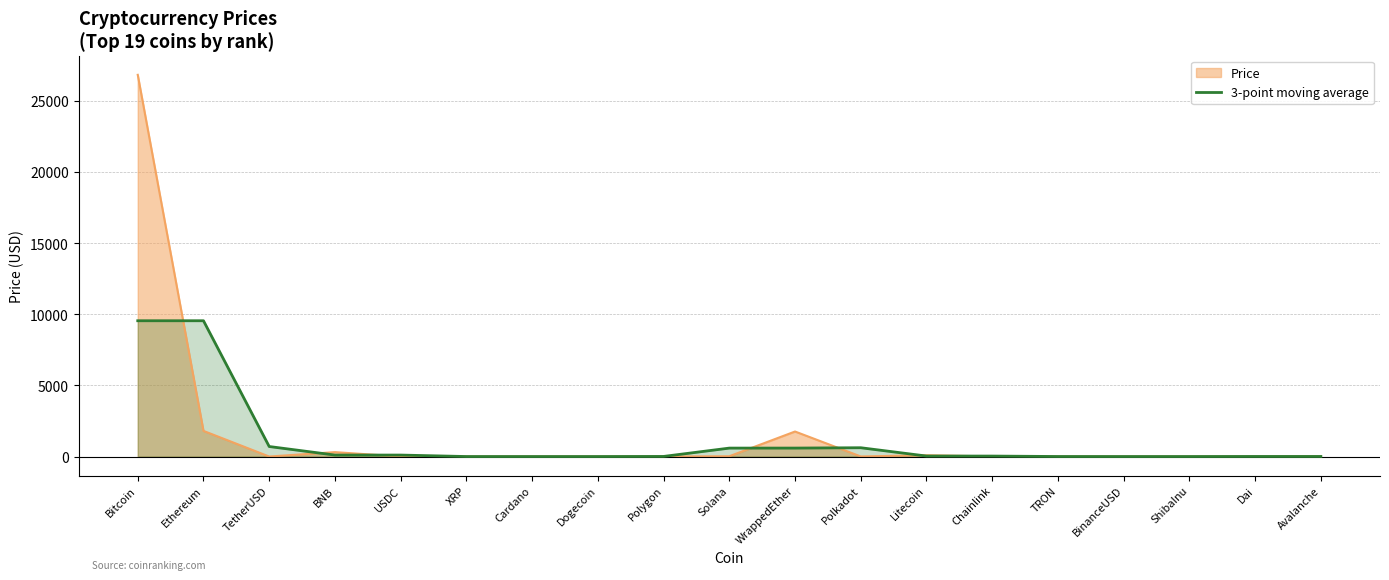

What is the smallest value displayed?

0.3